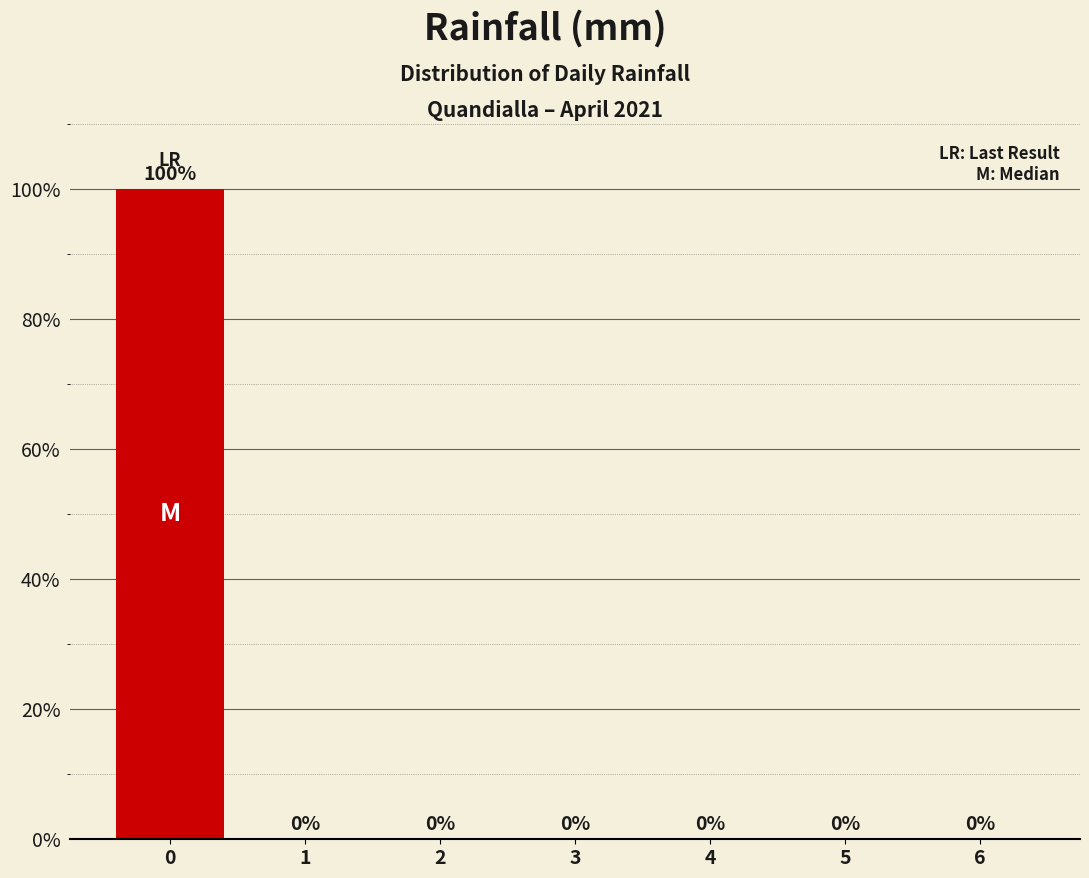

Reading left to right, transcribe all the data shown in this chart.

0=100	1=0	2=0	3=0	4=0	5=0	6=0